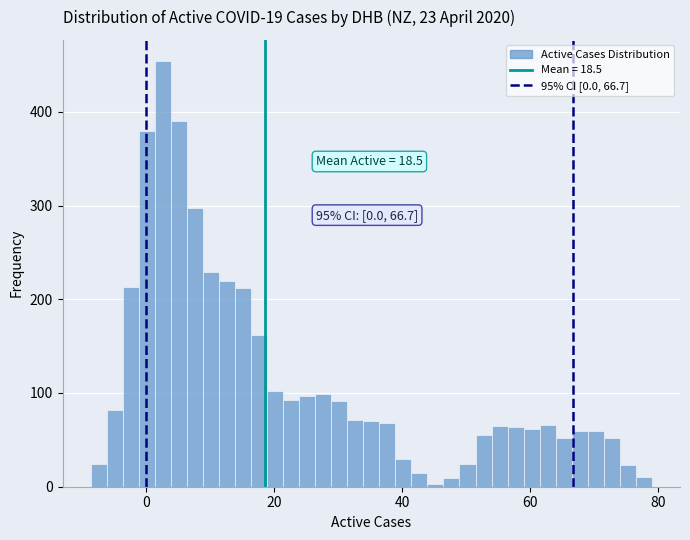

Around what value on the x-axis is the tallest bar? Give the approximate position of its centre, as read against the axis.

2